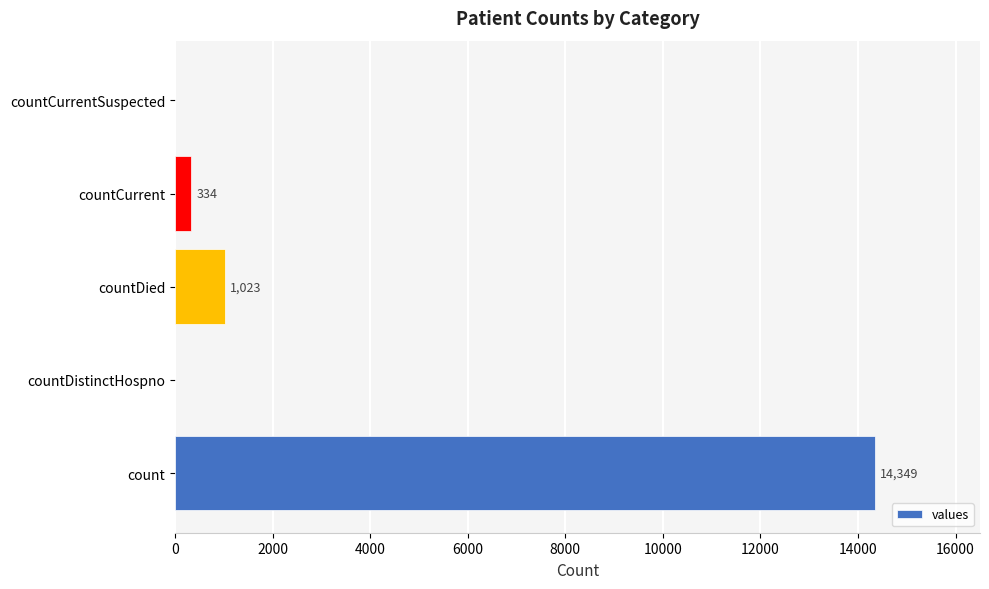

What is the average value?

3141